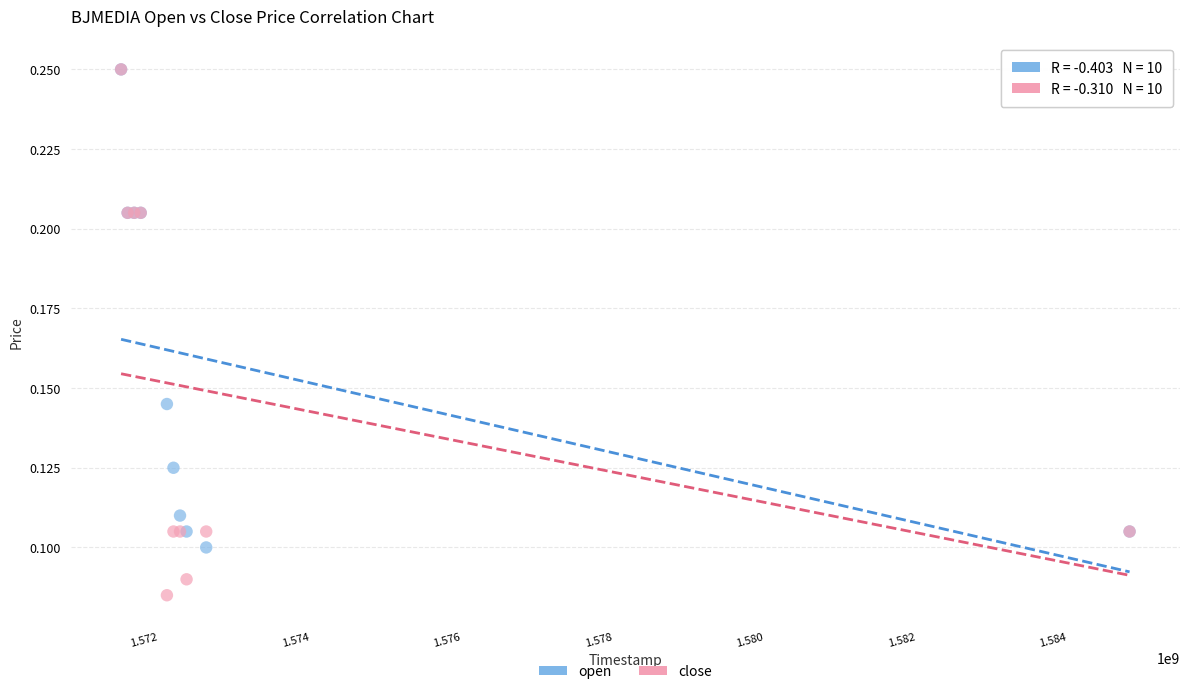

What are all the series names shown in the legend?

open, close